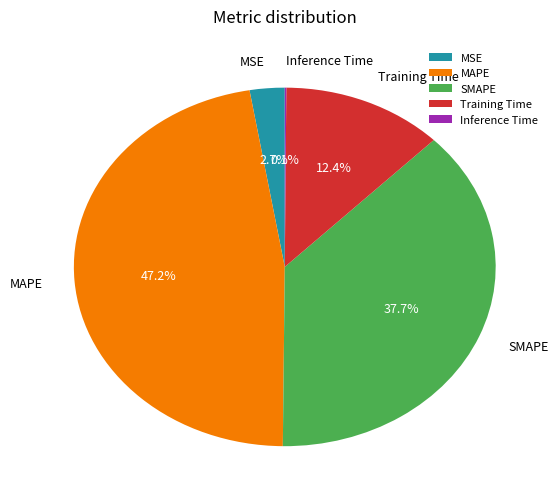

Which category has the biggest portion of the pie?

MAPE